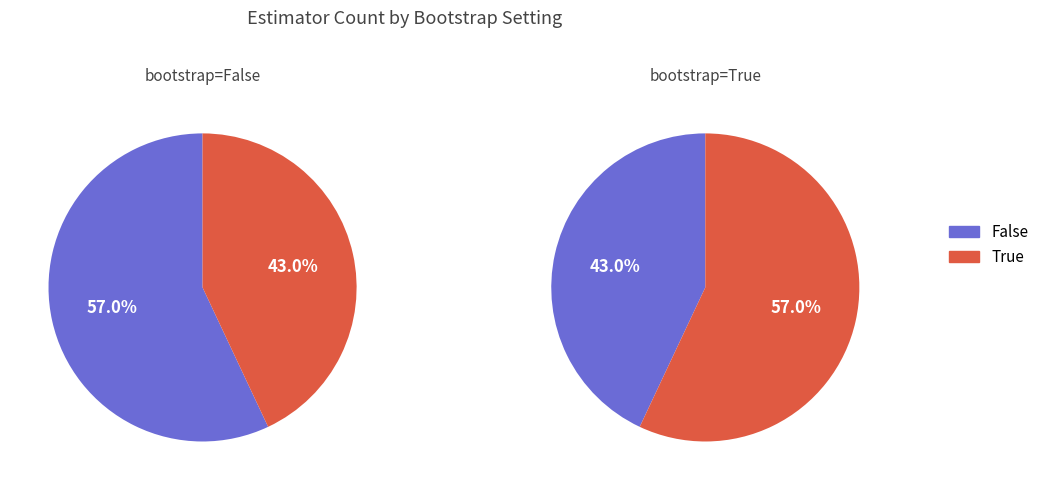

Count the number of slices in the pie.

2